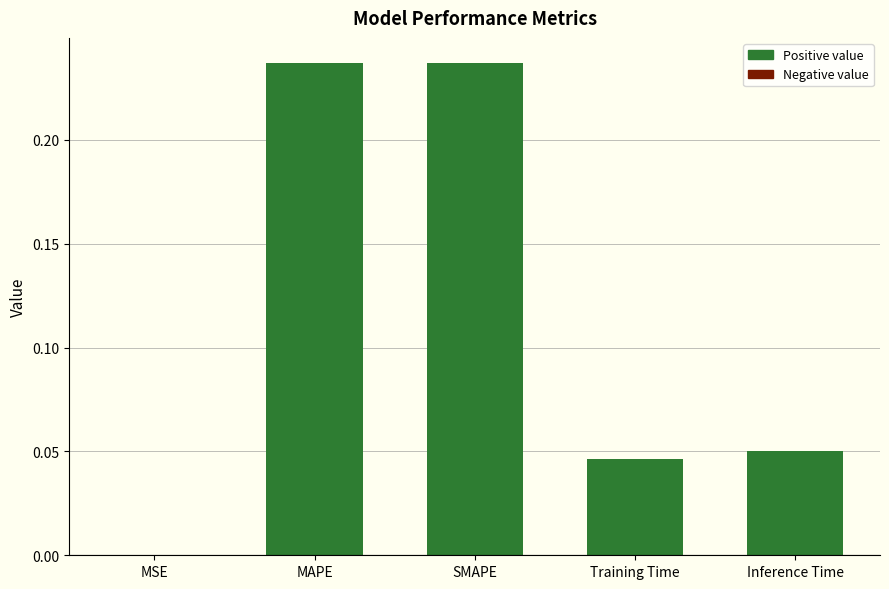

Which has a higher value, Inference Time or MSE?

Inference Time